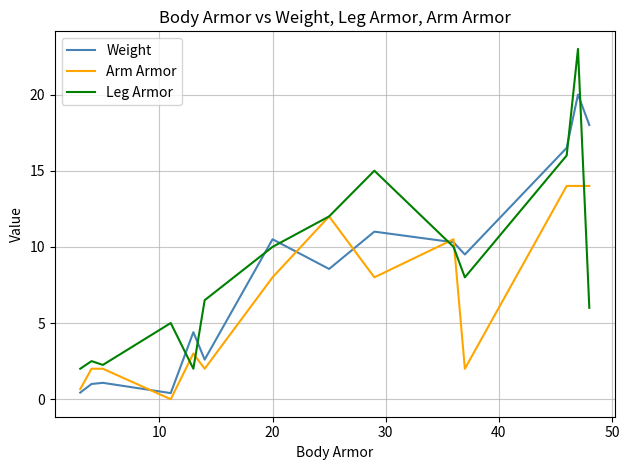

Rank the series by their maximum value, from highest to lowest.

Leg Armor, Weight, Arm Armor